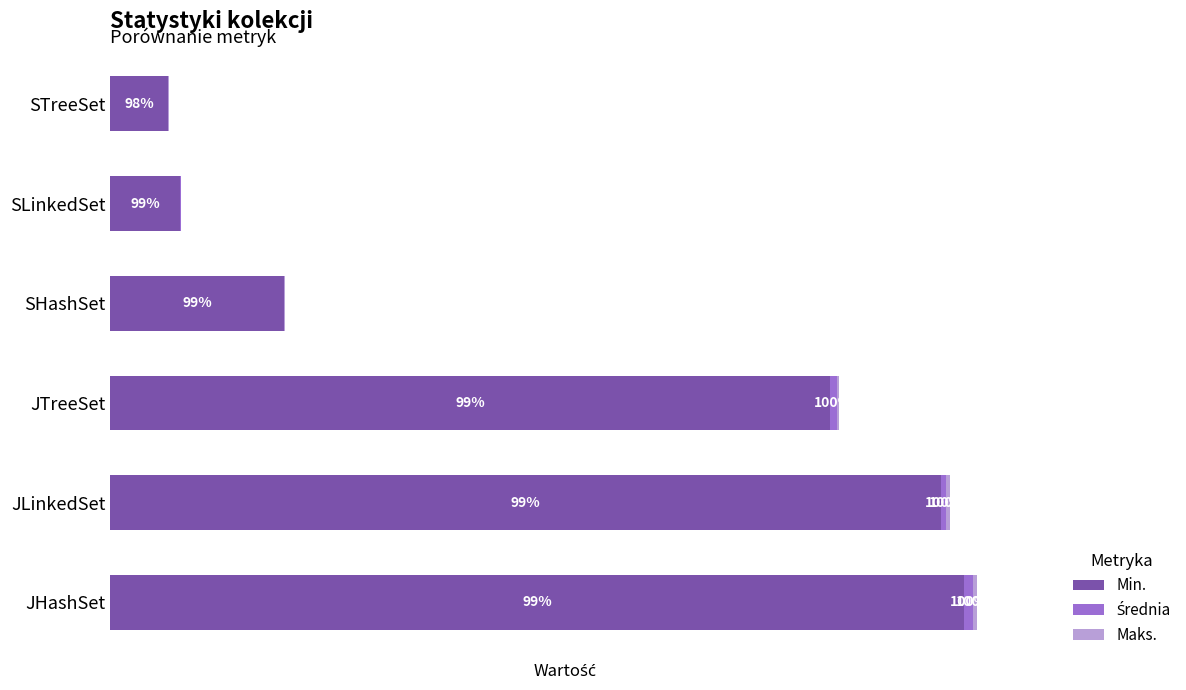

Reading left to right, extract all data points from this chart.

Min.: 3649.0	3552.0	3077.0	741.0	299.0	246.0
Średnia: 37.6	21.7	27.2	2.5	1.6	1.8
Maks.: 17.4	16.3	9.8	1.5	1.4	2.2